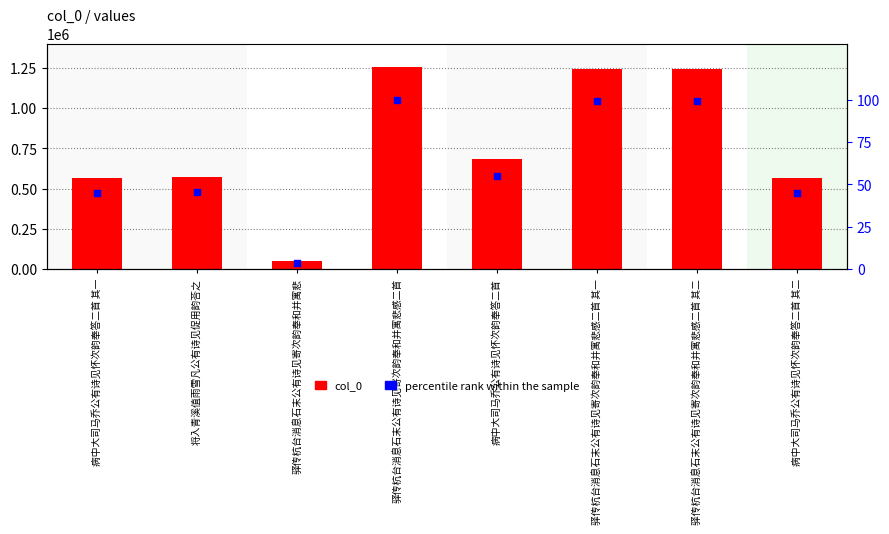

Which series has the largest total across all categories?

col_0